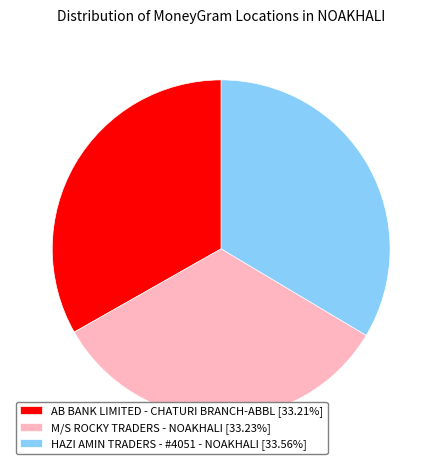

Is it true that M/S ROCKY TRADERS - NOAKHALI is 44% of the pie?

False